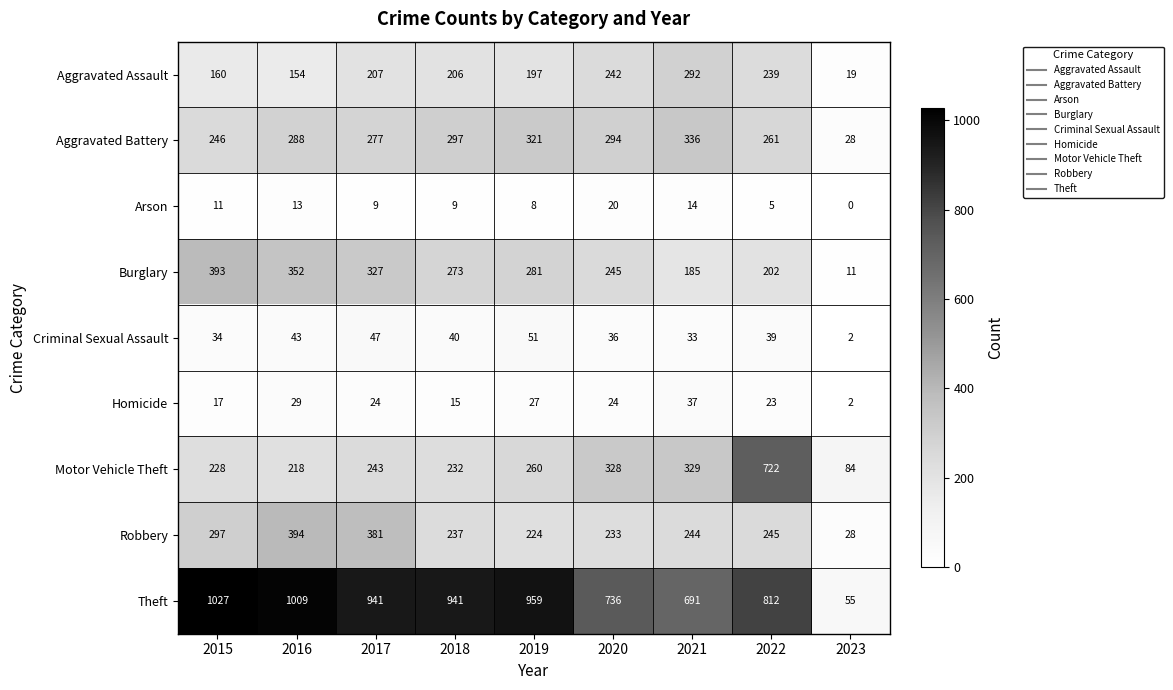

What is the difference between the second highest and minimum values in the Criminal Sexual Assault series?

45